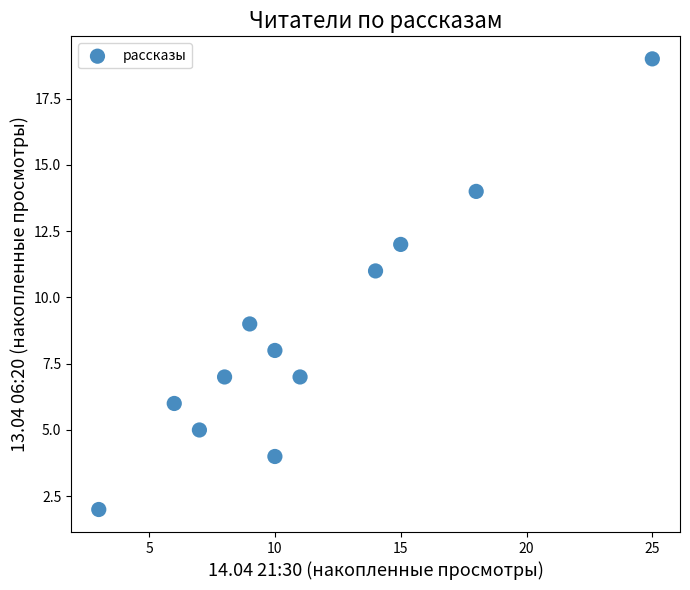

What is the range of Y values (max minus min)?

17